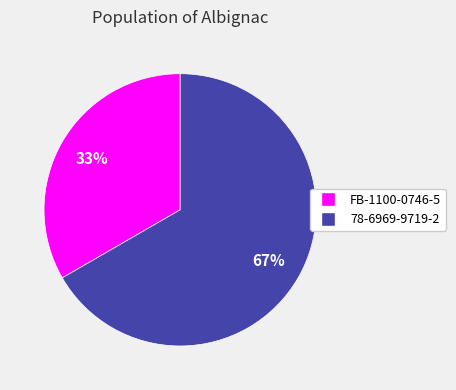

Which category accounts for the majority?

78-6969-9719-2